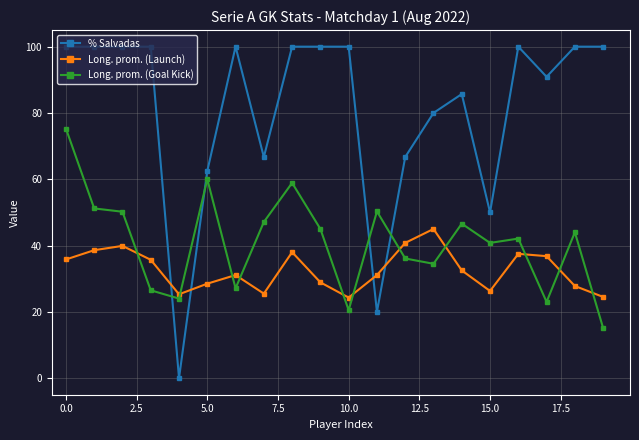

Rank the series by their maximum value, from highest to lowest.

% Salvadas, Long. prom. (Goal Kick), Long. prom. (Launch)